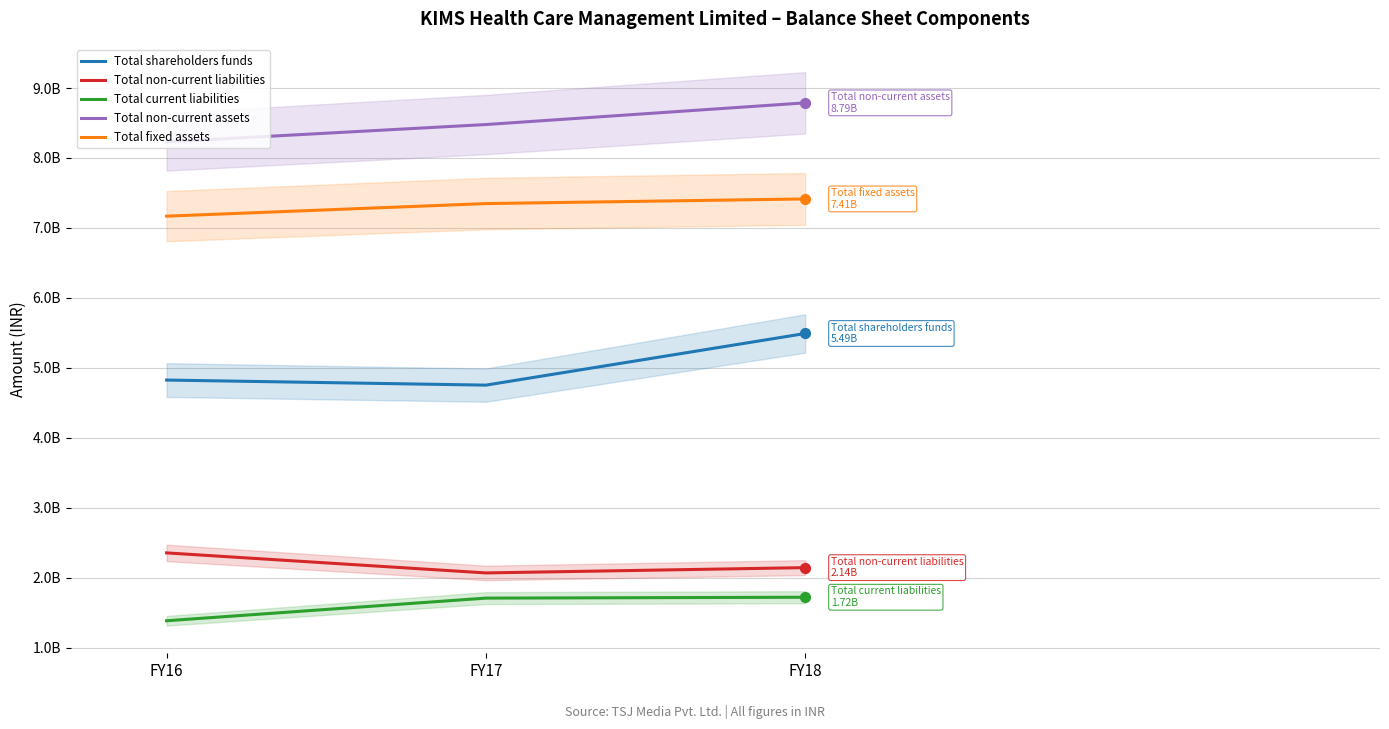

At how many categories does at least one series exceed 7214238033?

3